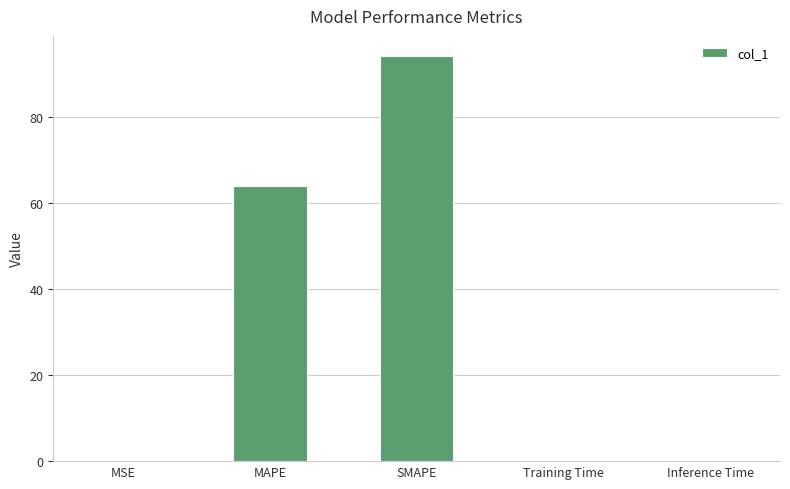

At which category does the chart reach its peak across all series?

SMAPE